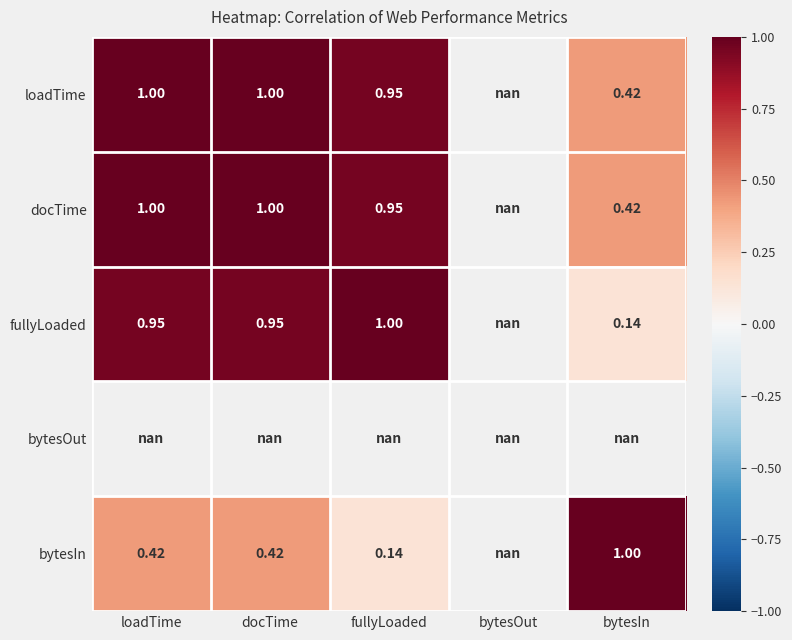

Rank the series by their maximum value, from highest to lowest.

loadTime, docTime, fullyLoaded, bytesOut, bytesIn